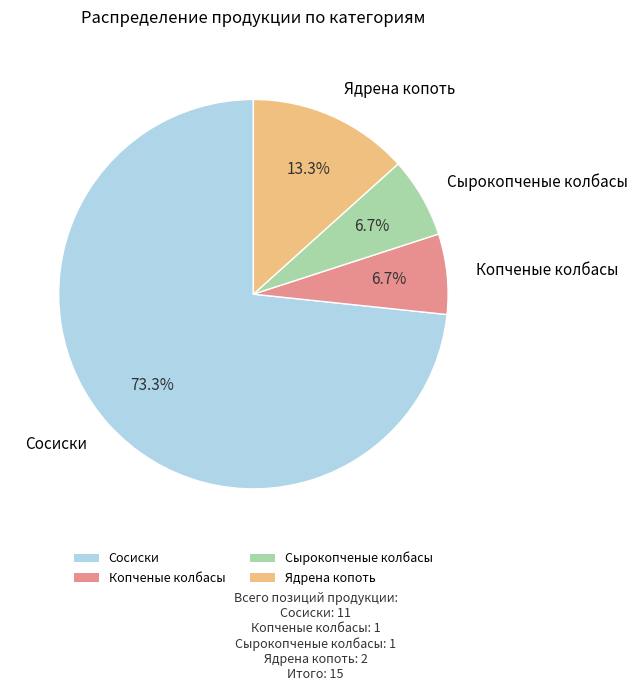

To the nearest percent, what is the difference between the largest and smallest slice percentages?

67%